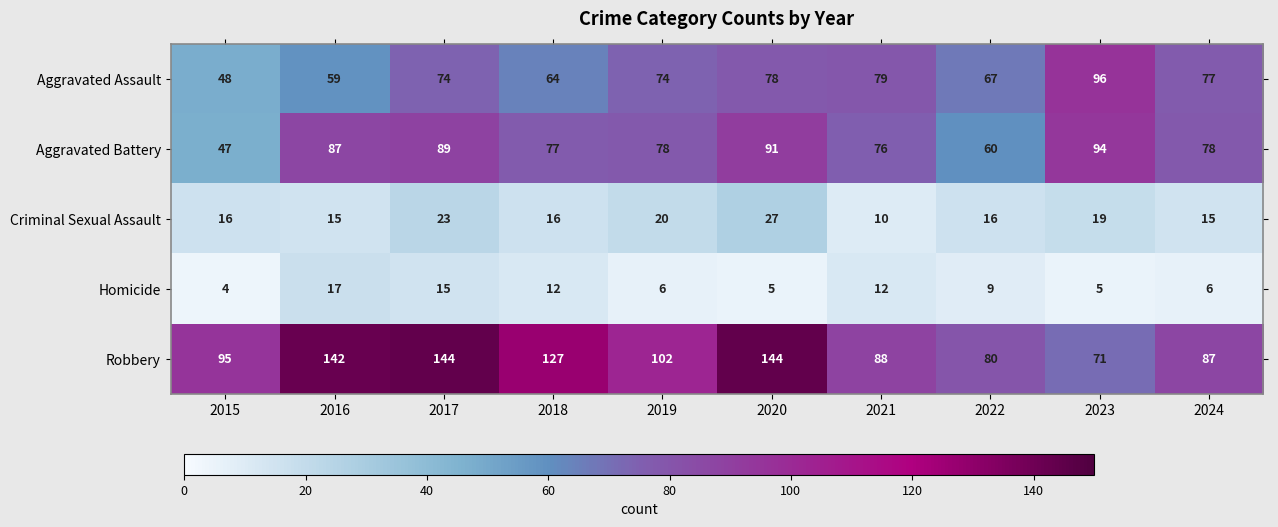

Which series has the largest range (max minus min)?

Robbery